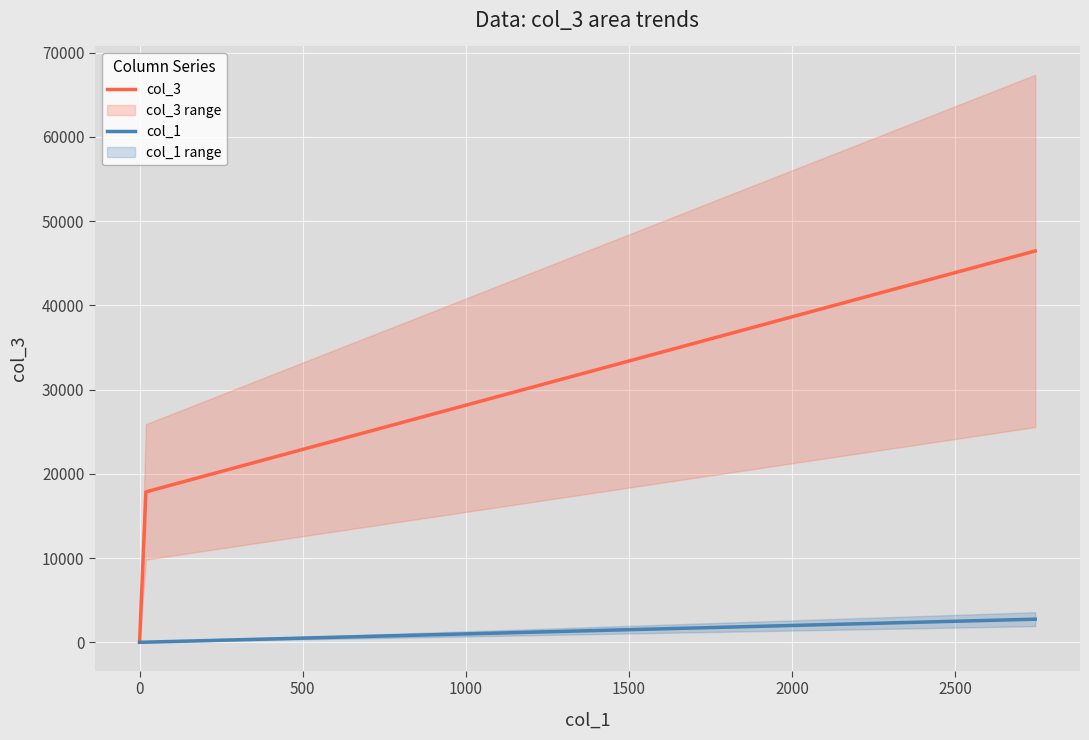

What is the highest value of the col_3 series?

46462.0